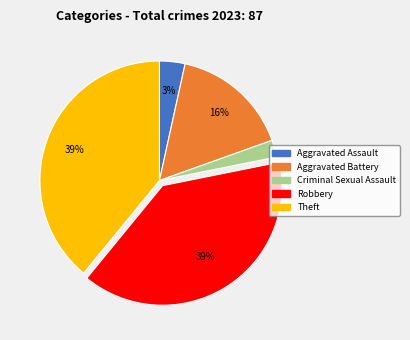

What is the ratio of the value at Robbery to the value at Aggravated Battery?

2.4